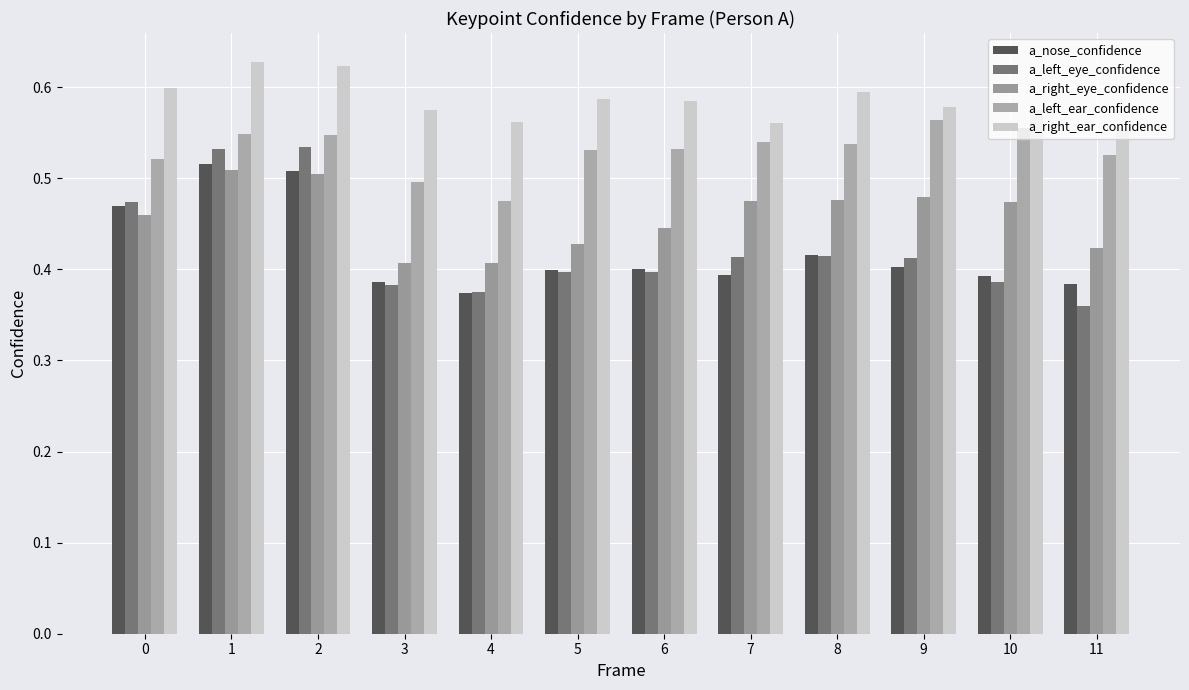

Rank the categories by a_nose_confidence value from highest to lowest.

1, 2, 0, 8, 9, 6, 5, 7, 10, 3, 11, 4